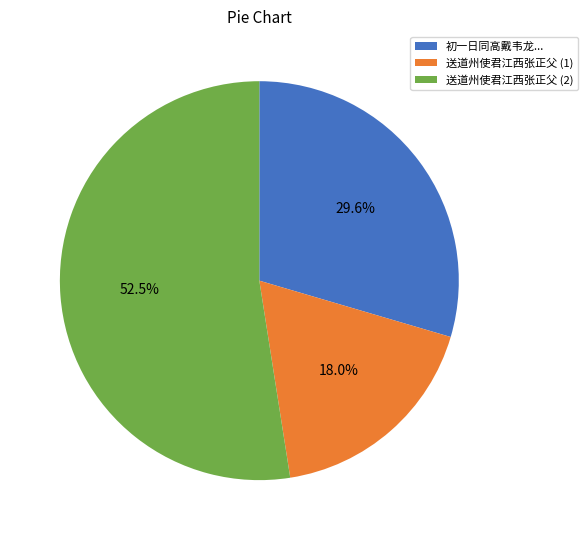

How many segments does this pie chart have?

3